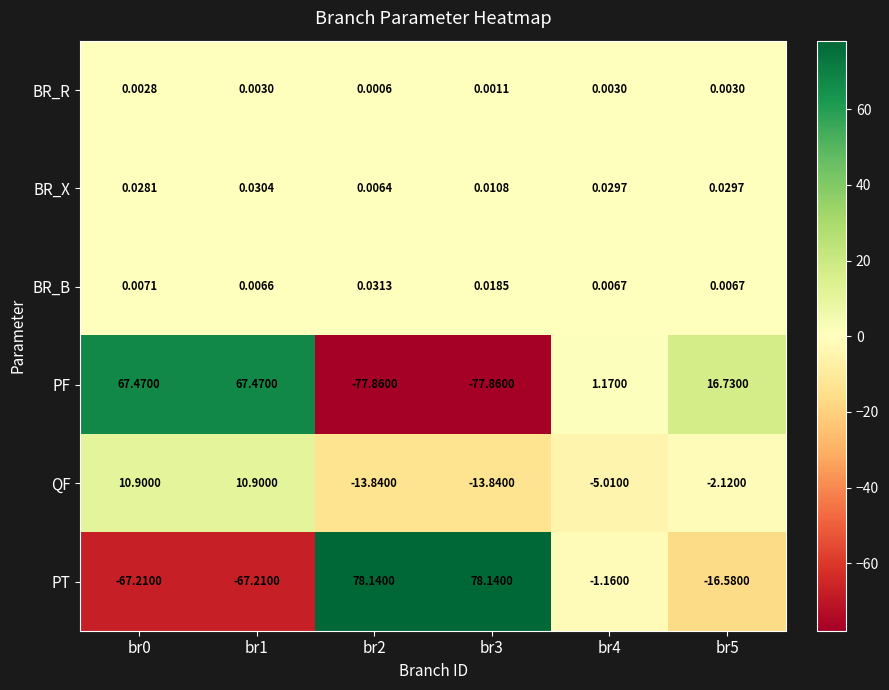

At which category is the sum across all series the highest?

br1